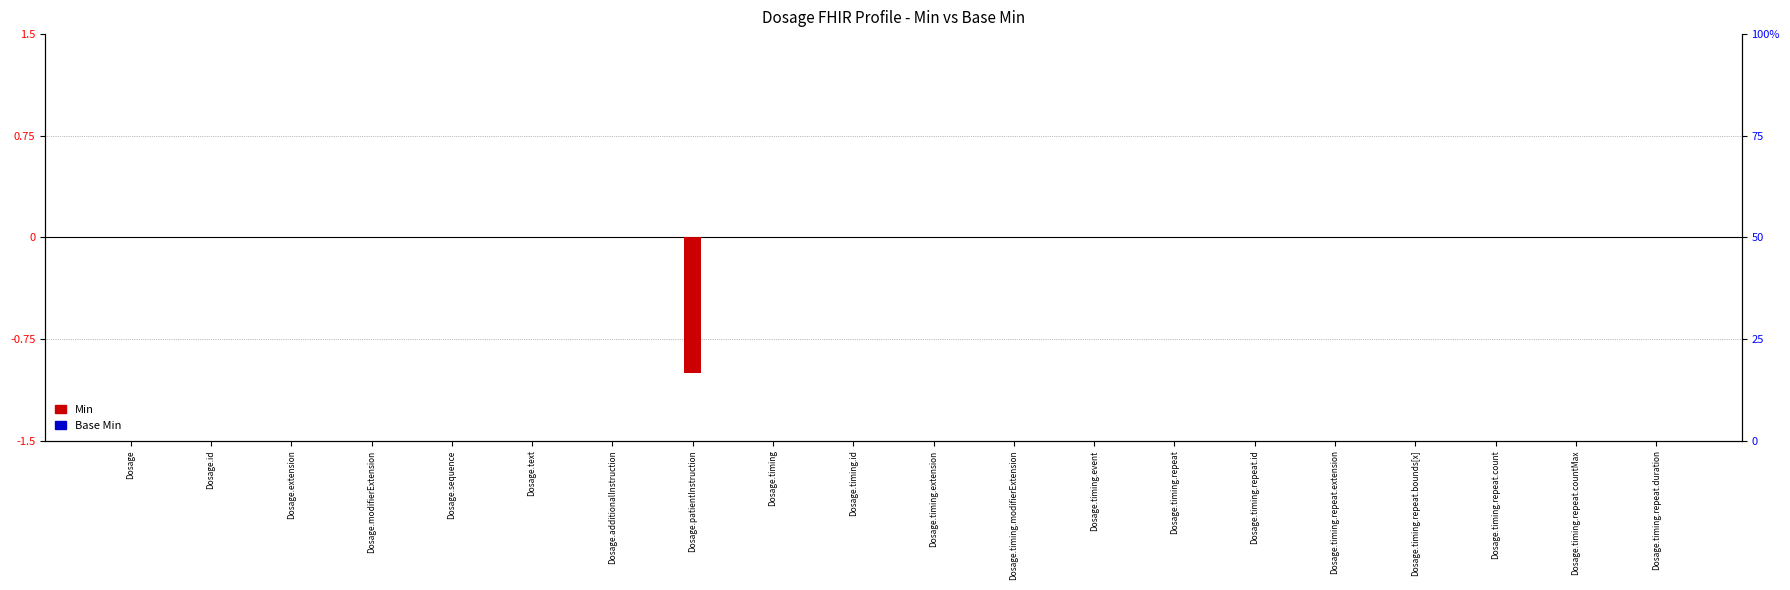

The value of Min at Dosage.timing.repeat.extension is 1. True or false?

False